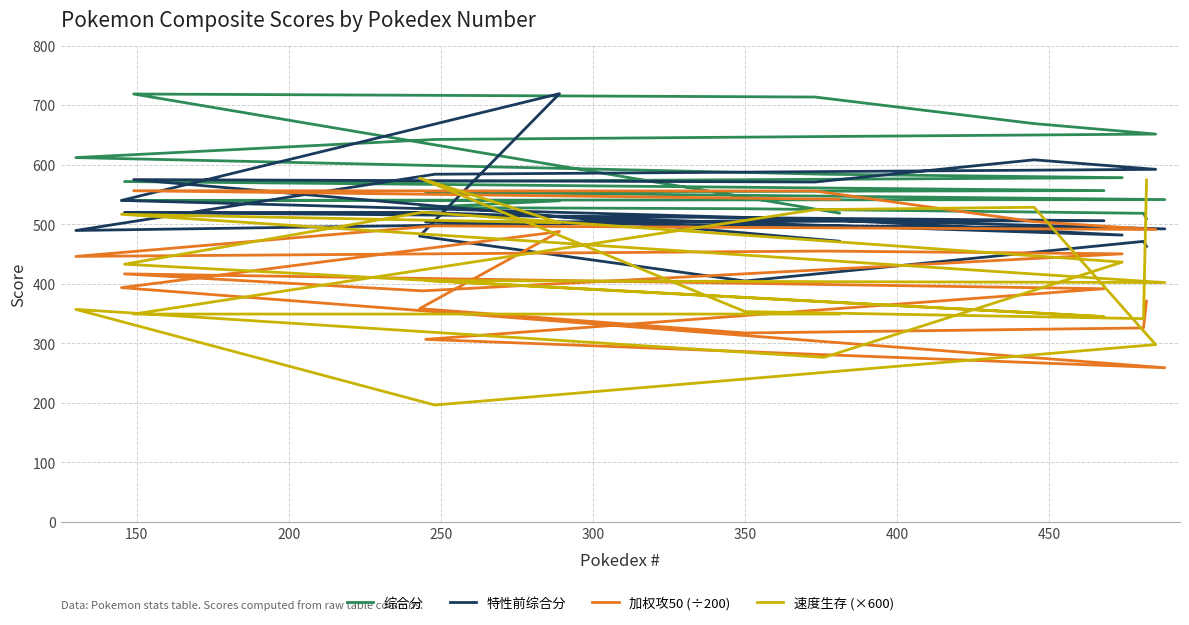

Does the chart have visible grid lines?

Yes